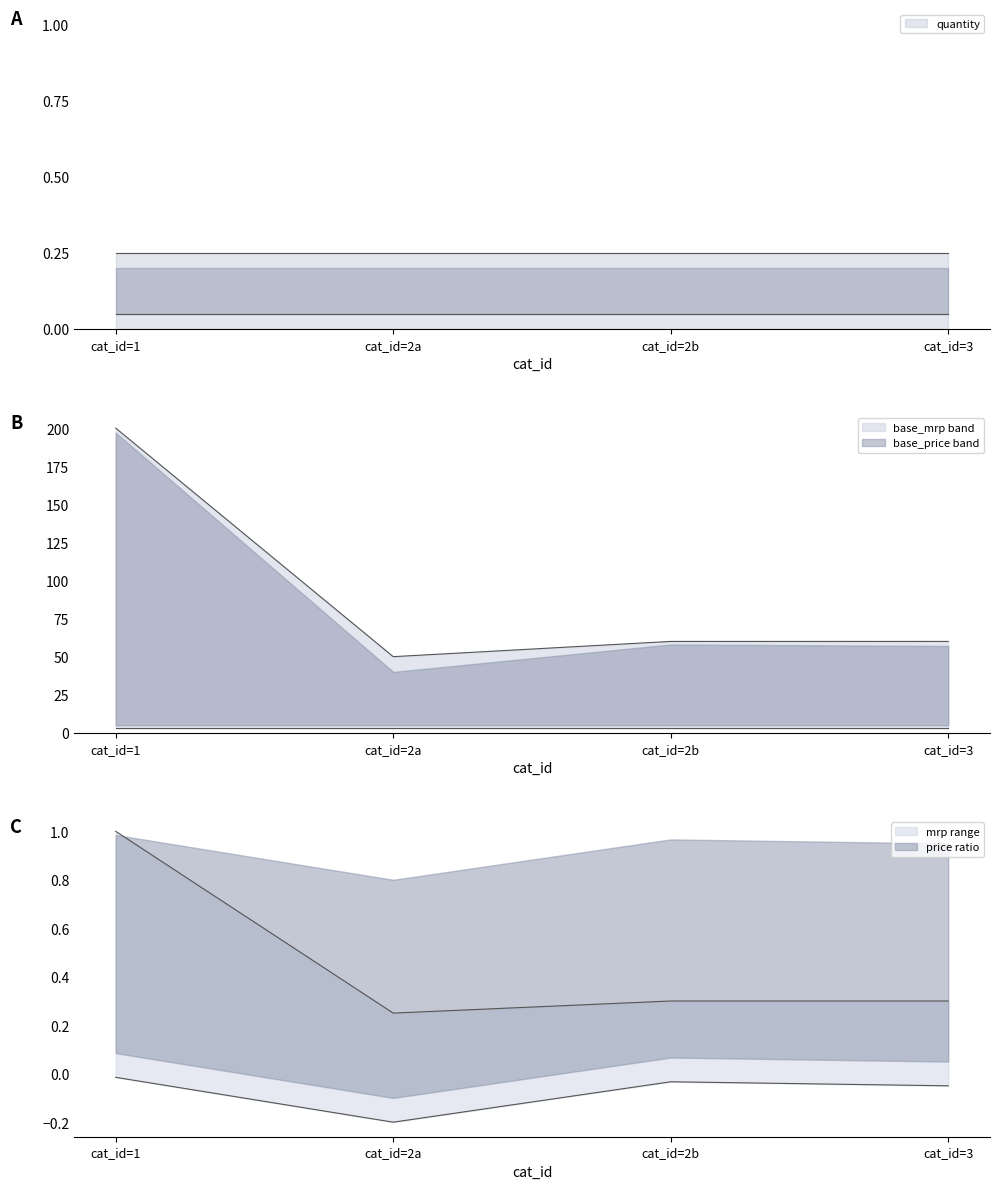

In base_price, how many points are lower than both neighbors (excluding endpoints)?

1